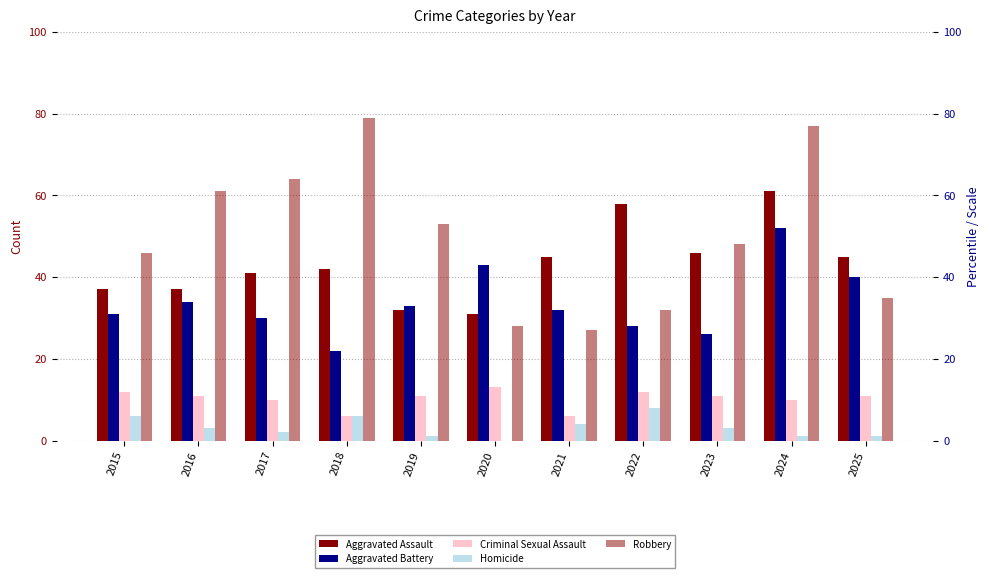

Count the number of categories in the chart.

11